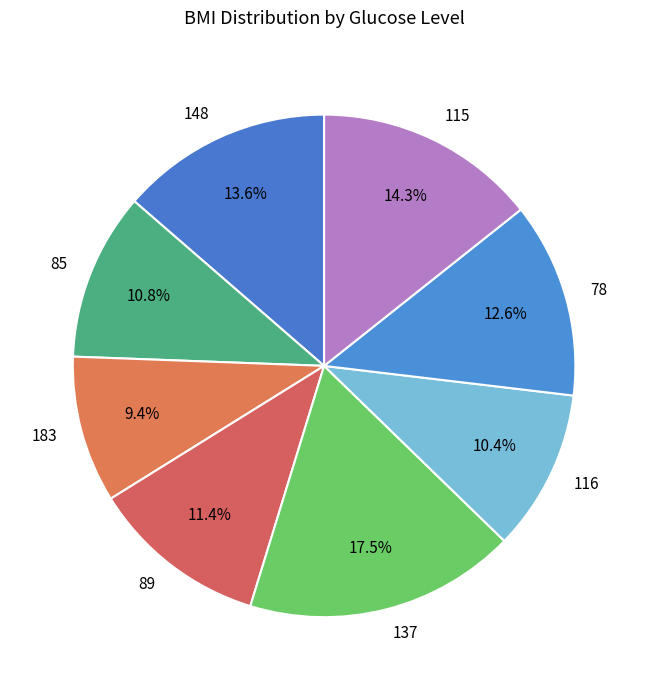

How many segments does this pie chart have?

8